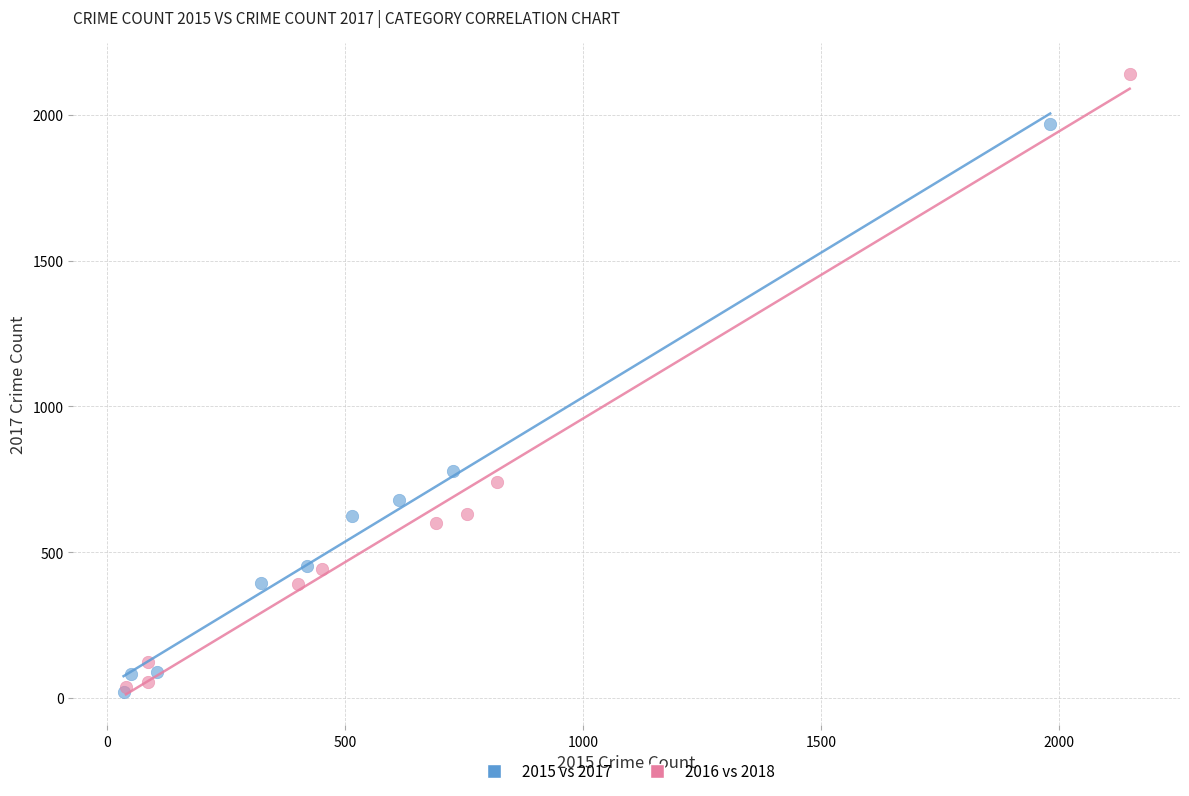

Which series reaches the maximum Y coordinate?

2016 vs 2018